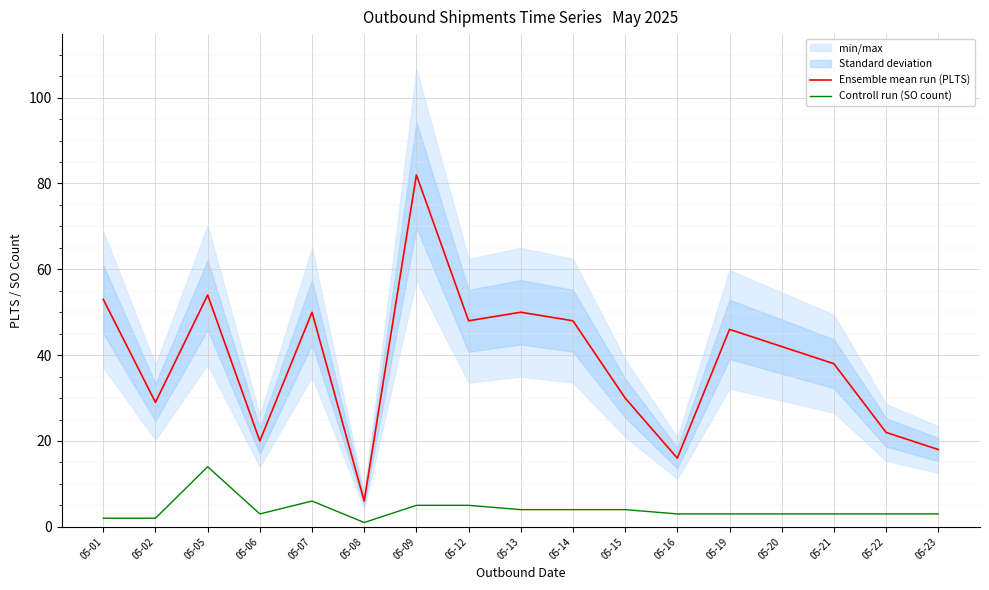

Reading left to right, extract all data points from this chart.

Ensemble mean run (PLTS): 05-01=53	05-02=29	05-05=54	05-06=20	05-07=50	05-08=6	05-09=82	05-12=48	05-13=50	05-14=48	05-15=30	05-16=16	05-19=46	05-20=42	05-21=38	05-22=22	05-23=18
Controll run (SO count): 05-01=2	05-02=2	05-05=14	05-06=3	05-07=6	05-08=1	05-09=5	05-12=5	05-13=4	05-14=4	05-15=4	05-16=3	05-19=3	05-20=3	05-21=3	05-22=3	05-23=3